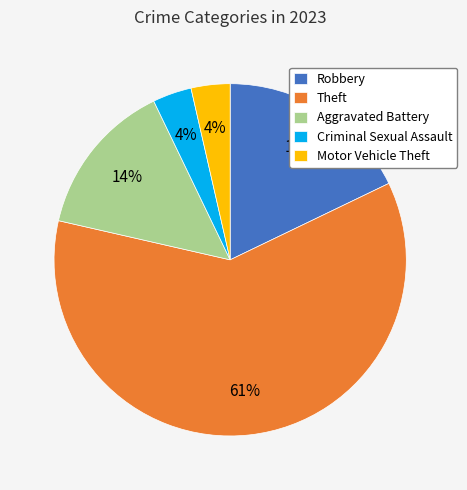

How many segments does this pie chart have?

5